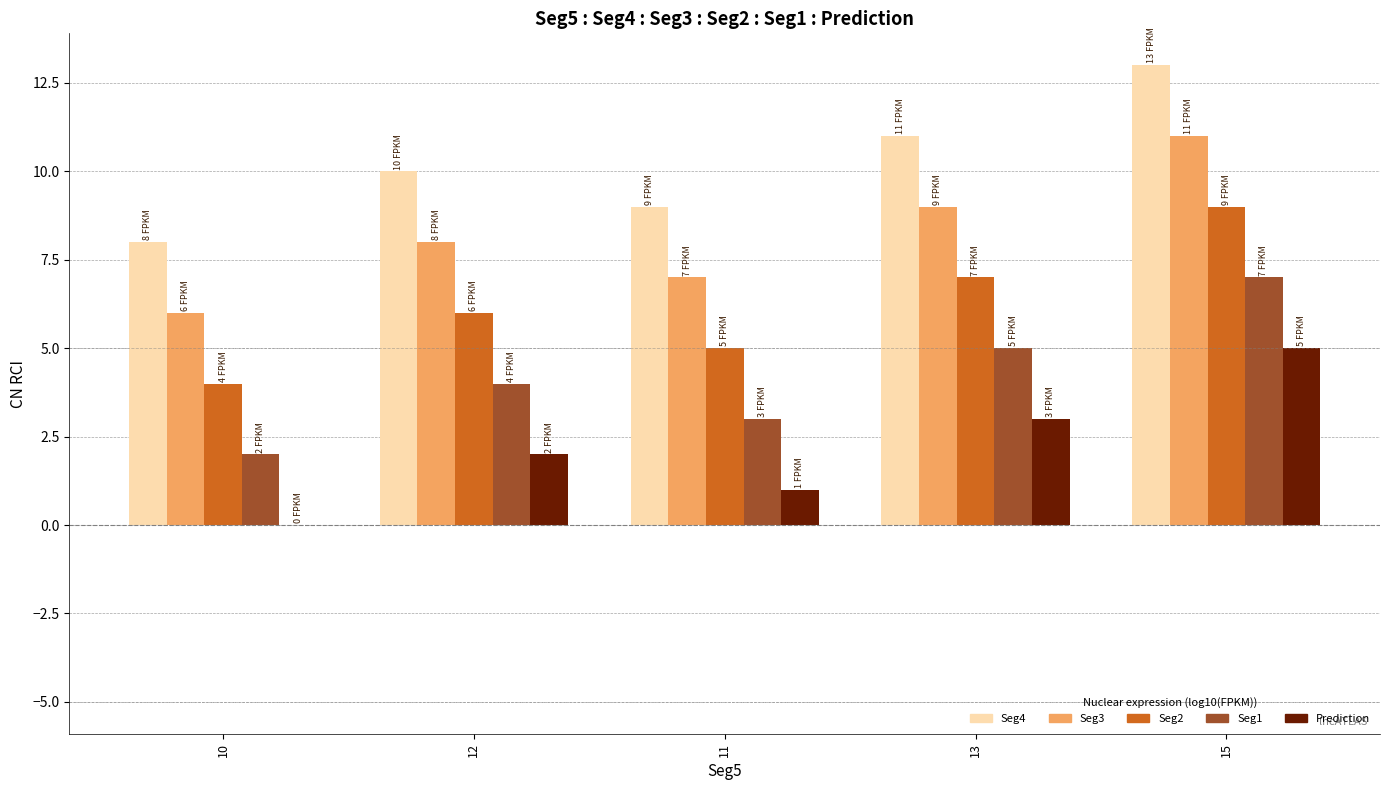

At which category is the sum across all series the highest?

15